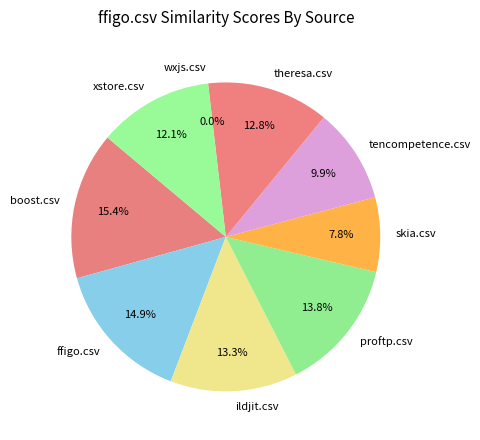

How much of the chart is everything except tencompetence.csv?

90.1%